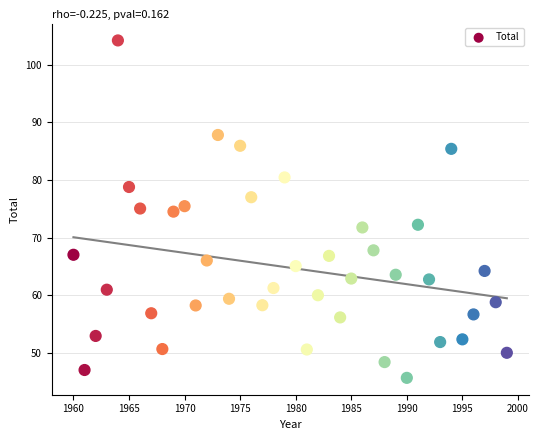

What is the range of X values (max minus min)?

39.0